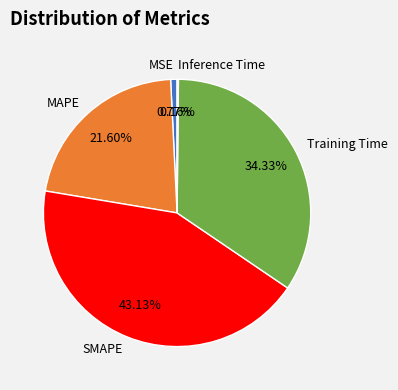

Do SMAPE and MAPE together represent more than half of the pie?

Yes